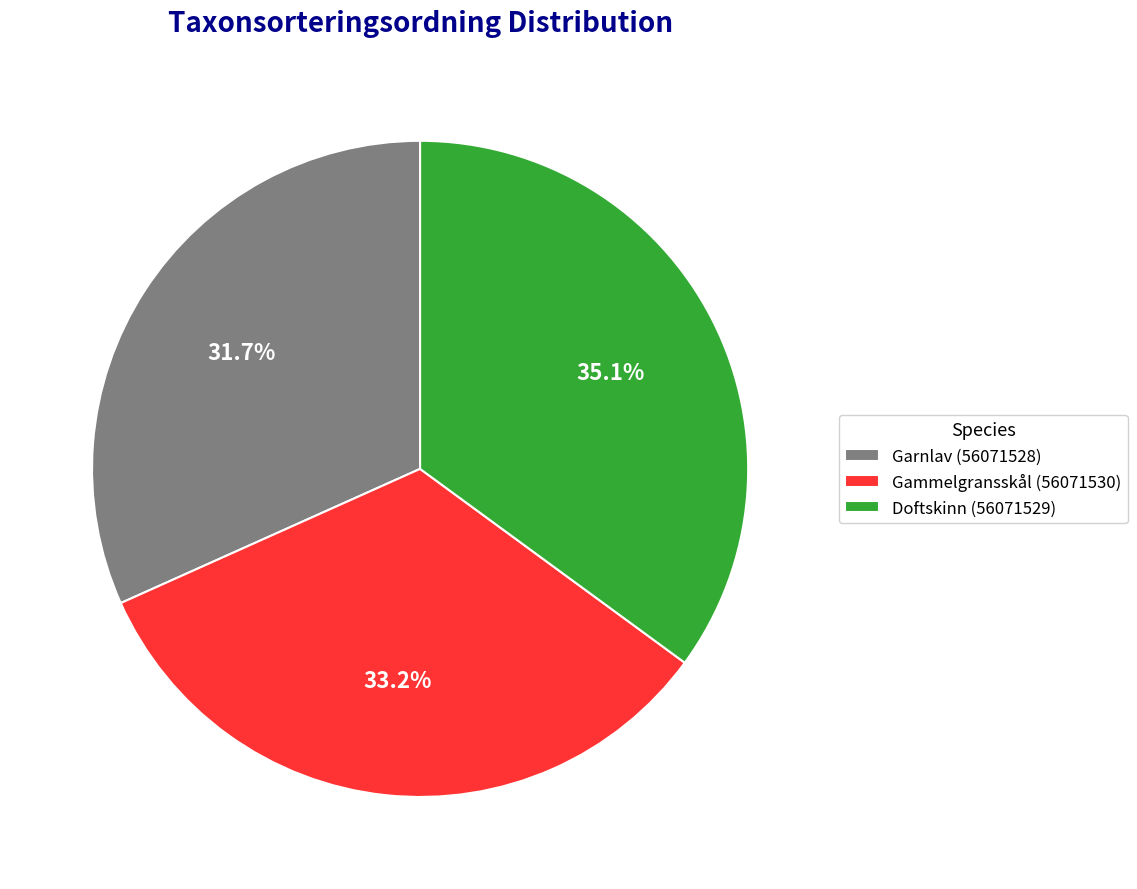

Which slice is the largest?

Doftskinn (56071529)